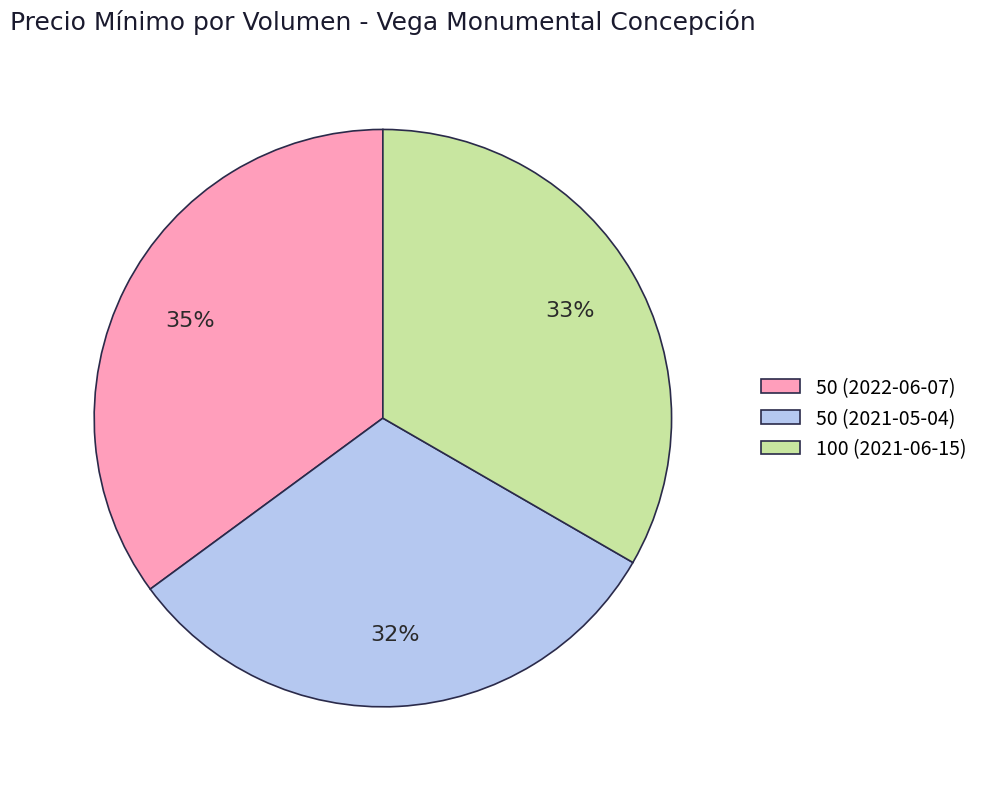

Is the sum of 100 (2021-06-15) and 50 (2022-06-07) greater than half?

Yes